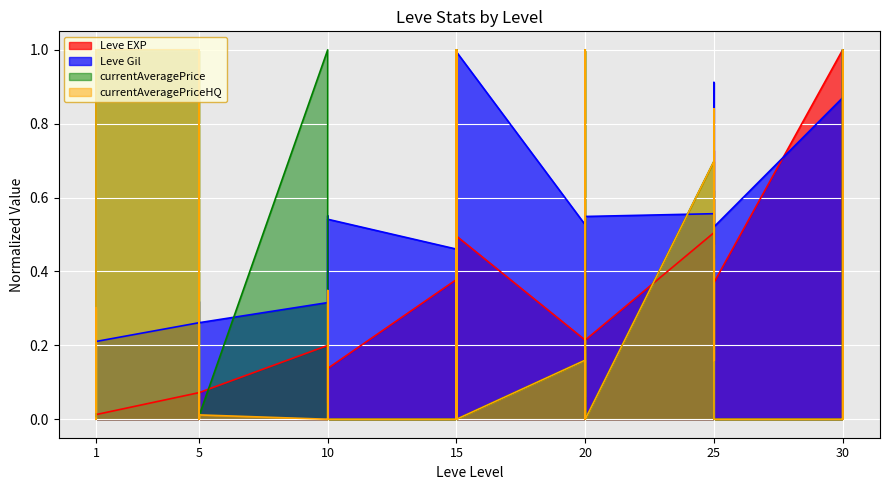

Does the chart display data point markers on the line(s)?

No